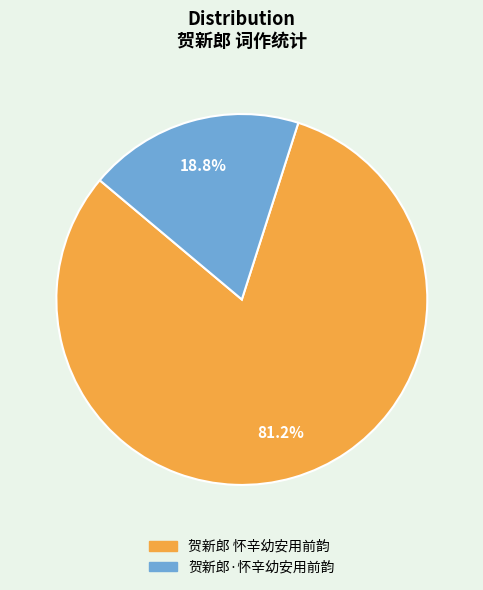

True or false: 贺新郎 怀辛幼安用前韵 accounts for 91% of the total.

False